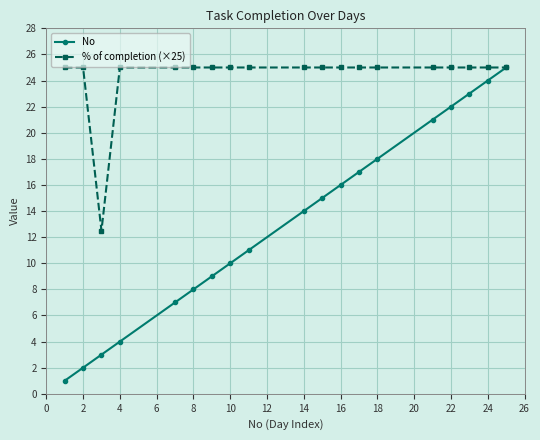

What is the value of the % of completion (×25) point at the 4th from the left?

25.0